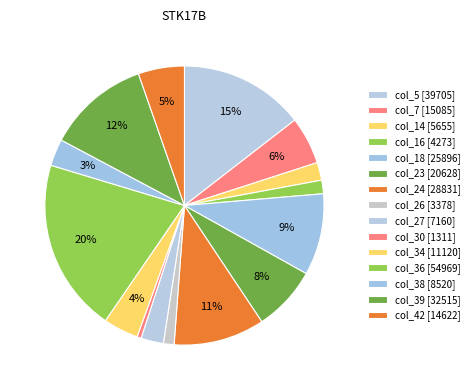

Is it true that col_18 is 9% of the pie?

True